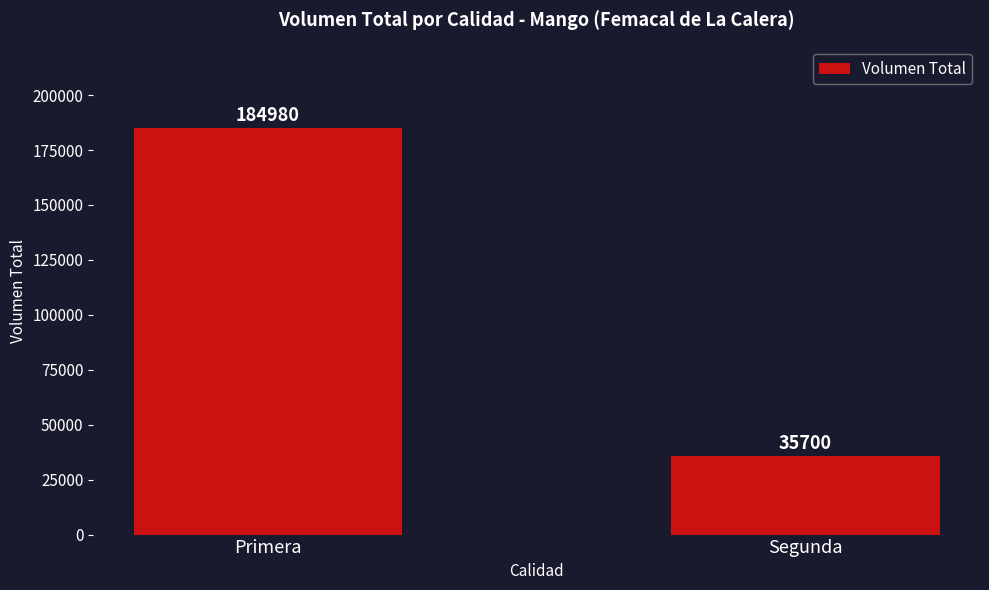

Which has a higher value, Segunda or Primera?

Primera